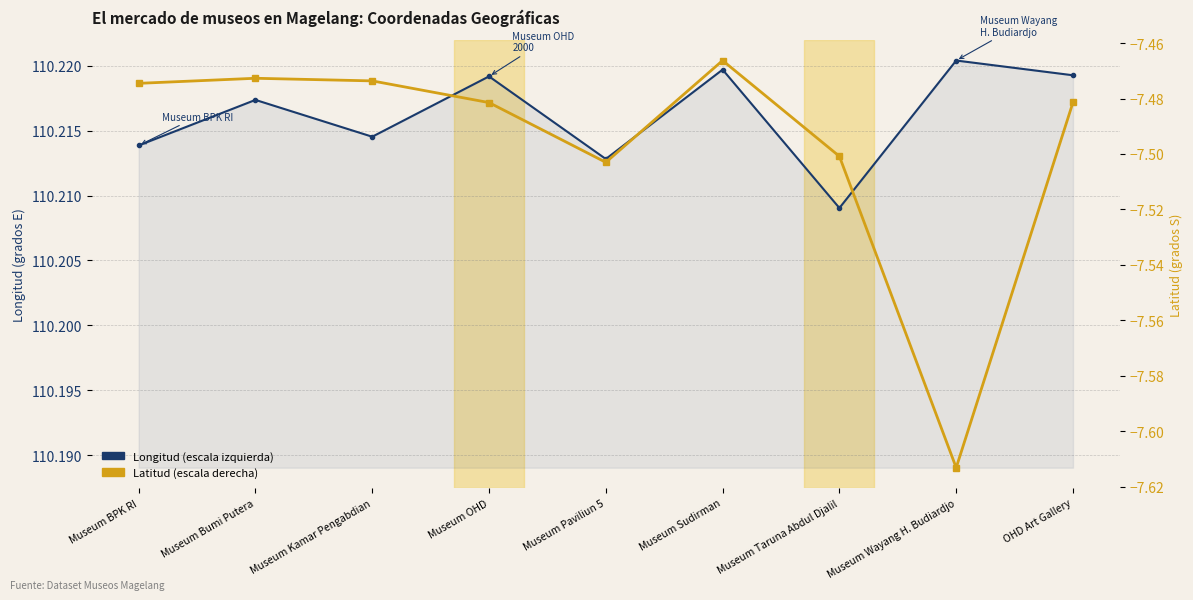

What are all the series names shown in the legend?

Longitud, Latitud